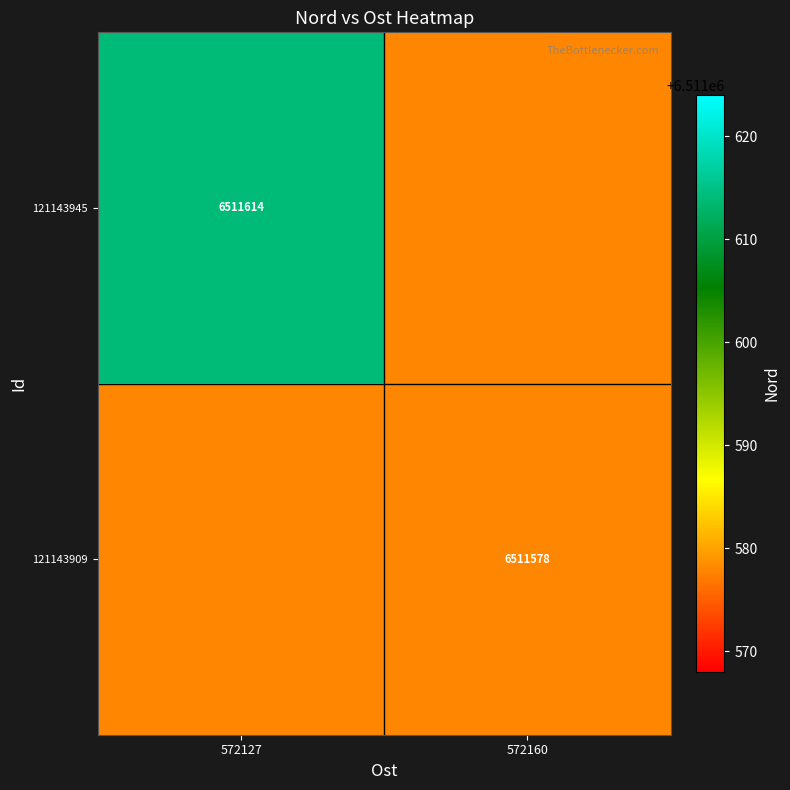

True or false: 121143909 has a value of 2855598 at 572160.

False